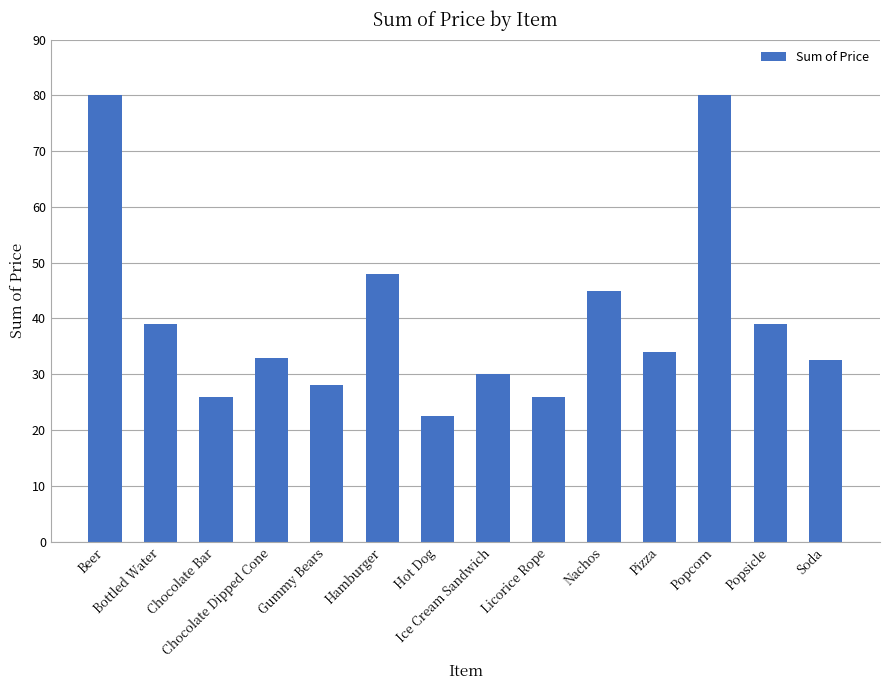

What is the label of the 13th bar from the right?

Bottled Water